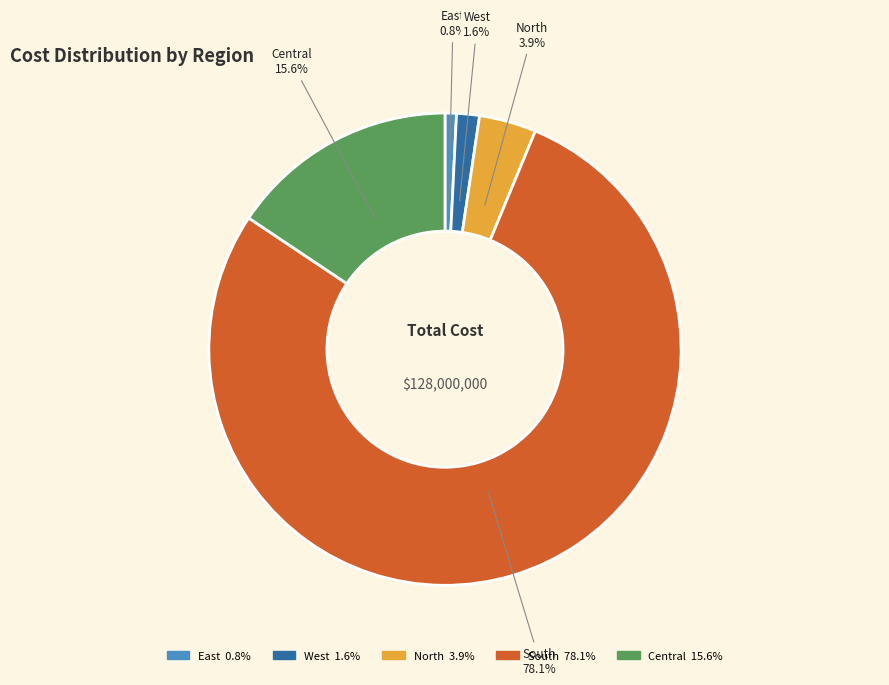

How much of the chart is everything except Central?

84.4%